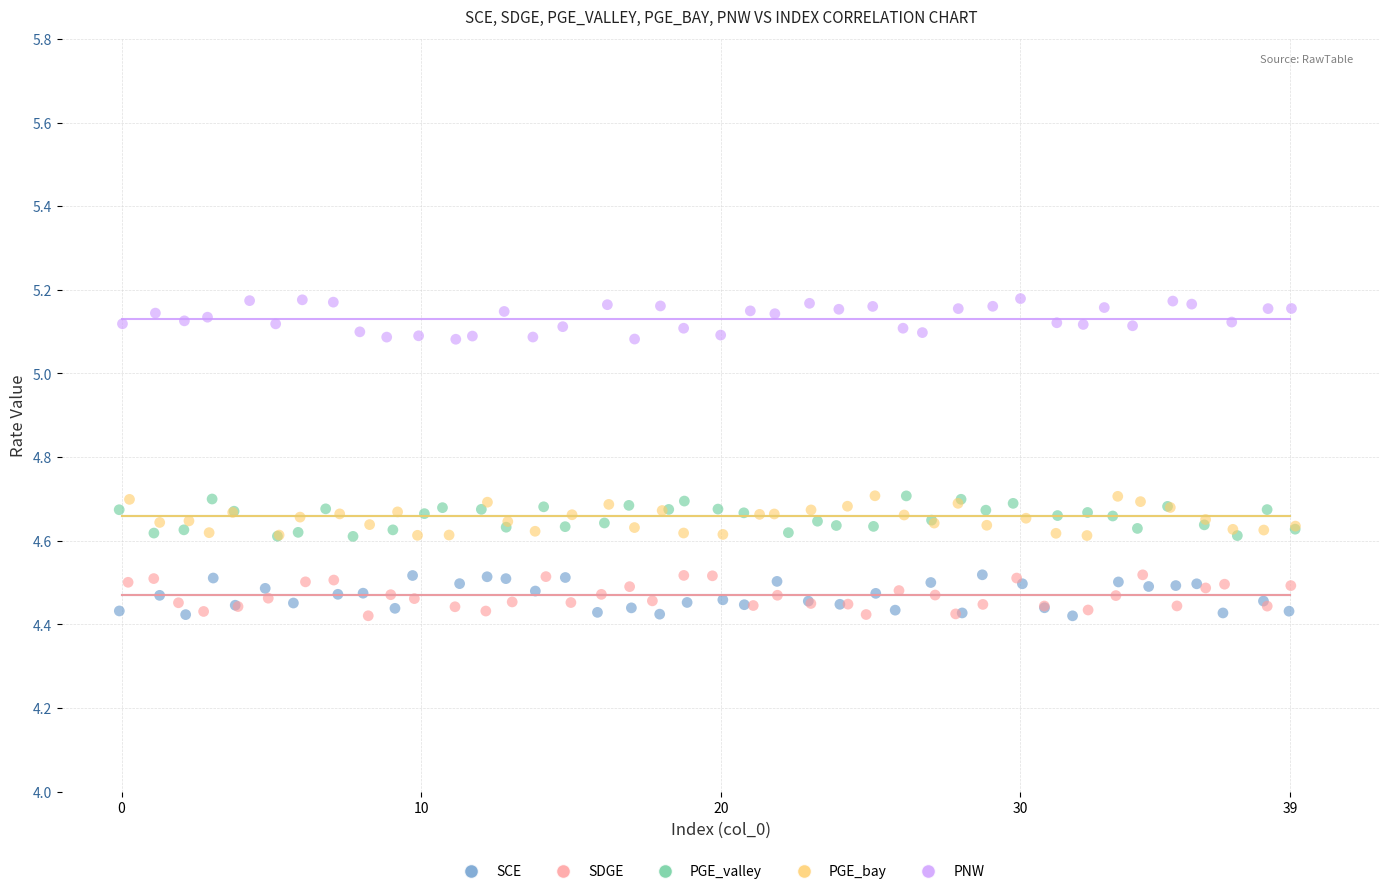

Which series reaches the maximum Y coordinate?

PNW